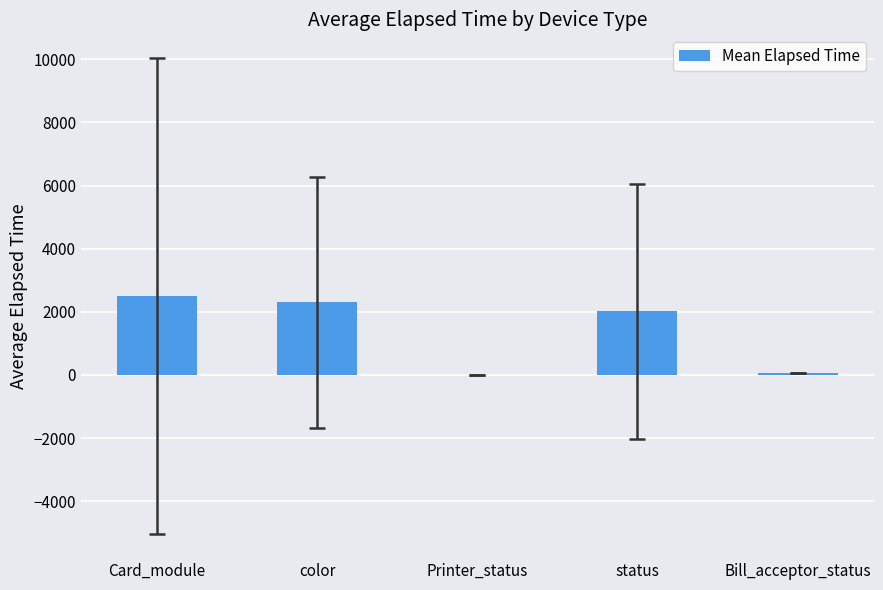

How many data points are above 2013?

3